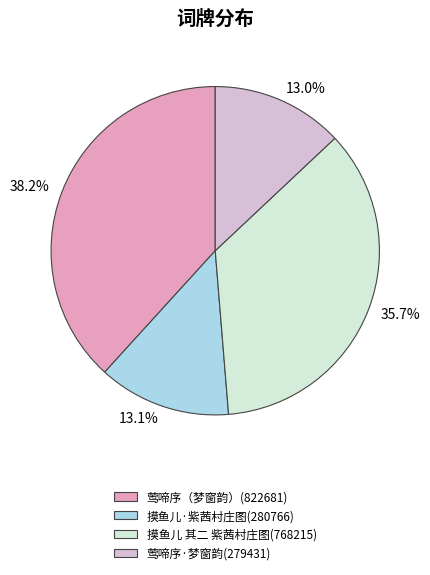

Does any single category account for the majority?

No